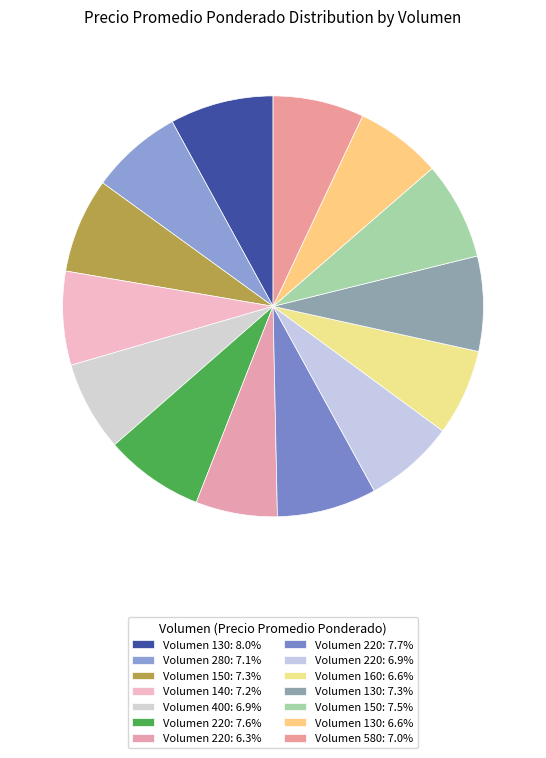

Is there a majority slice in this chart?

No